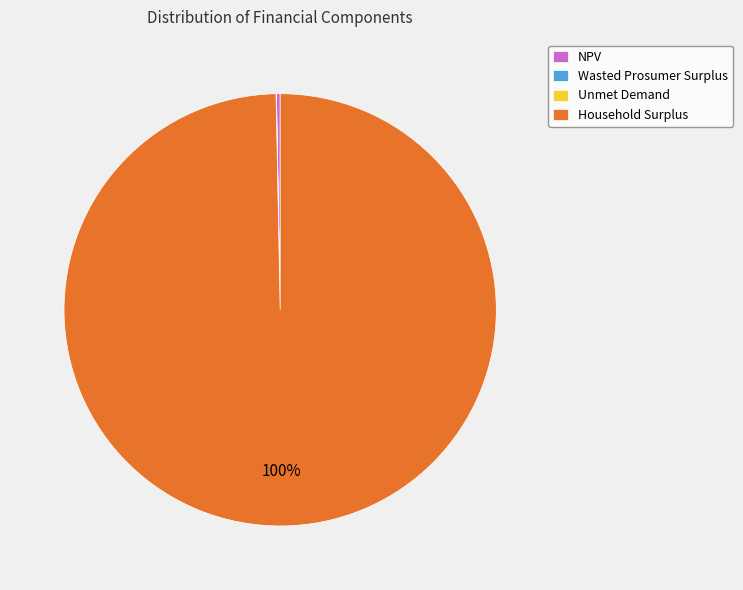

What percentage is the Household Surplus slice, to the nearest percent?

100%